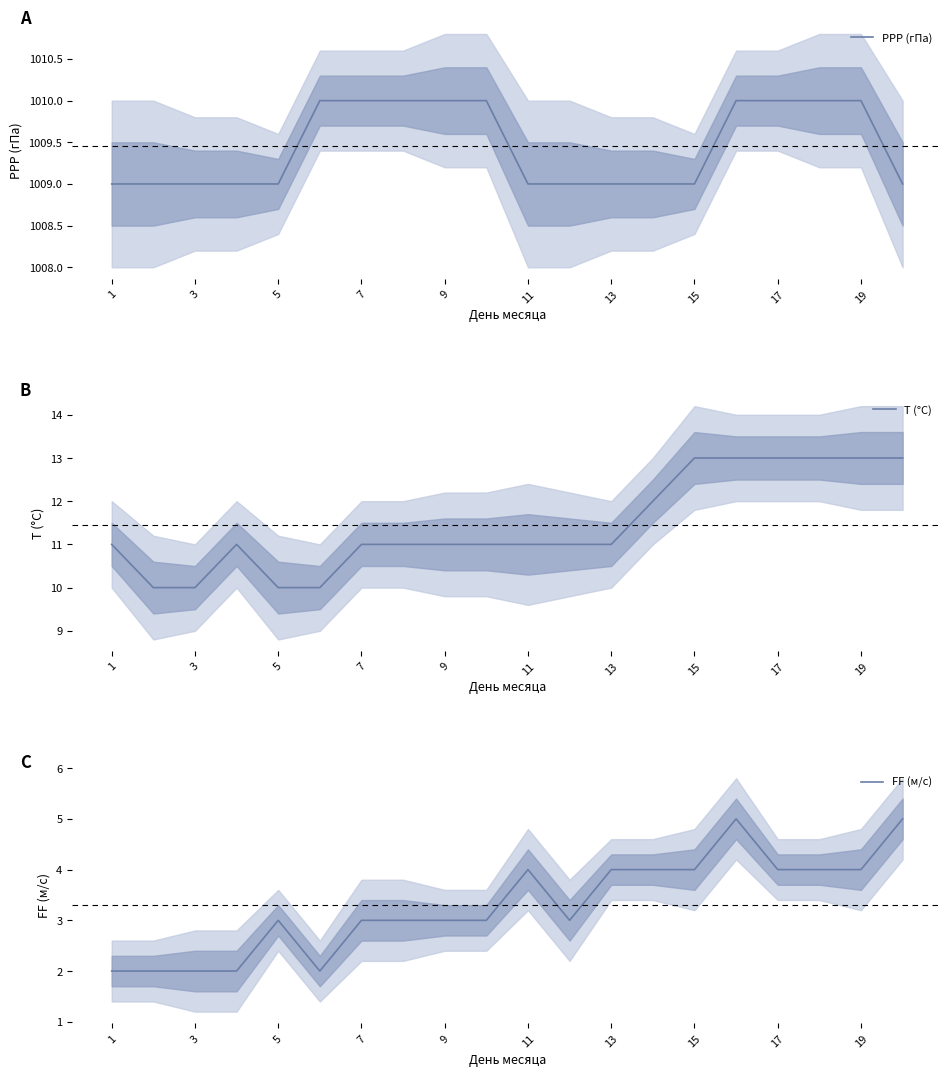

What is the maximum value for PPP (гПа)?

1010